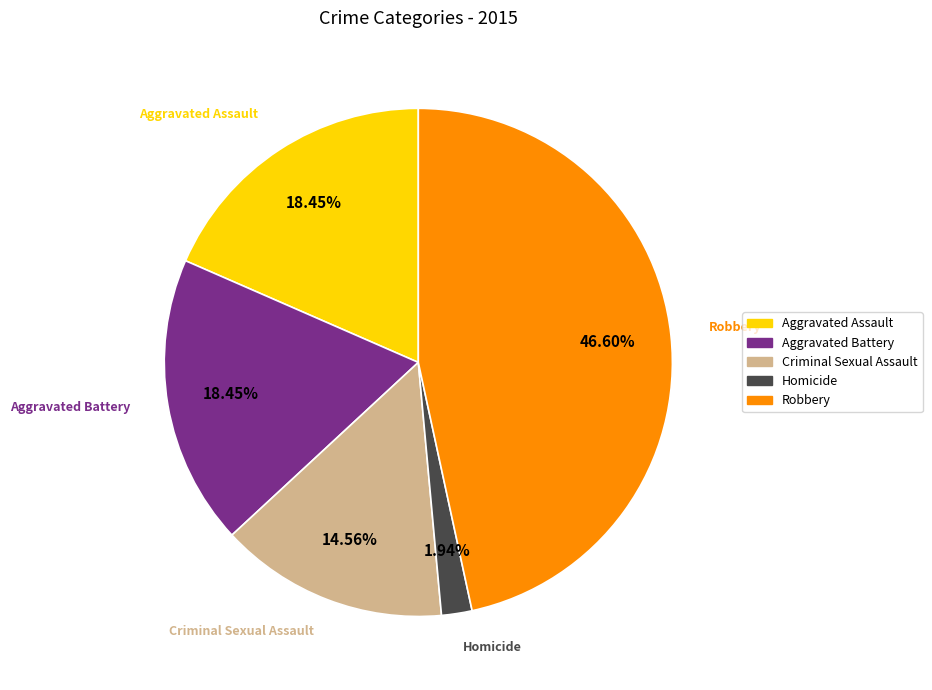

What is the smallest slice in the pie chart?

Homicide